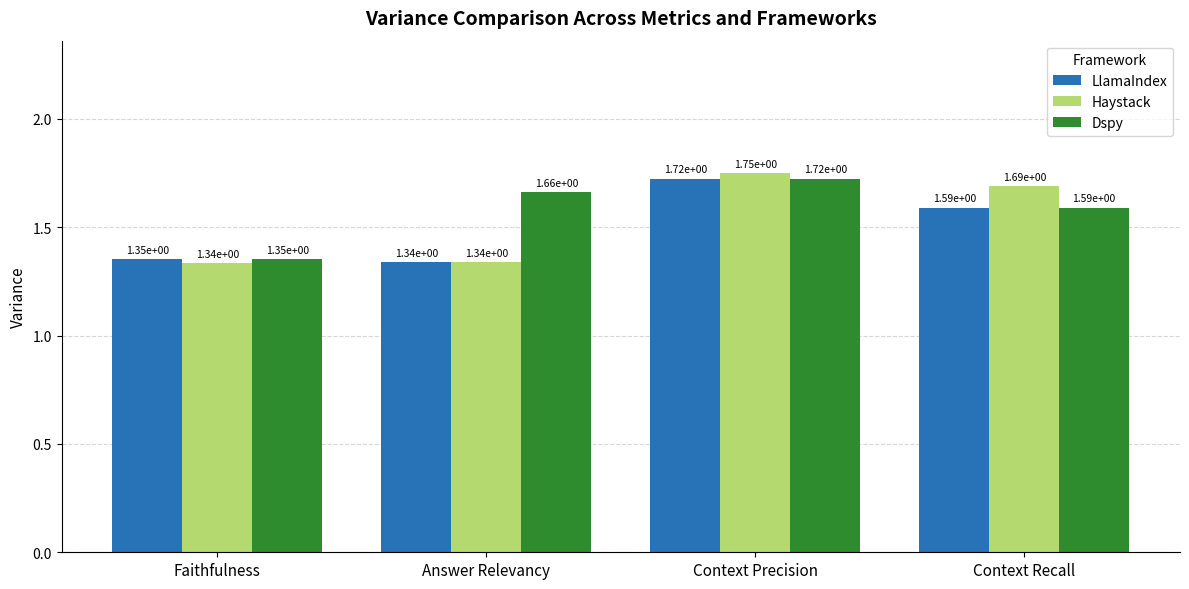

Between Faithfulness and Context Recall, which series saw the biggest shift?

Haystack